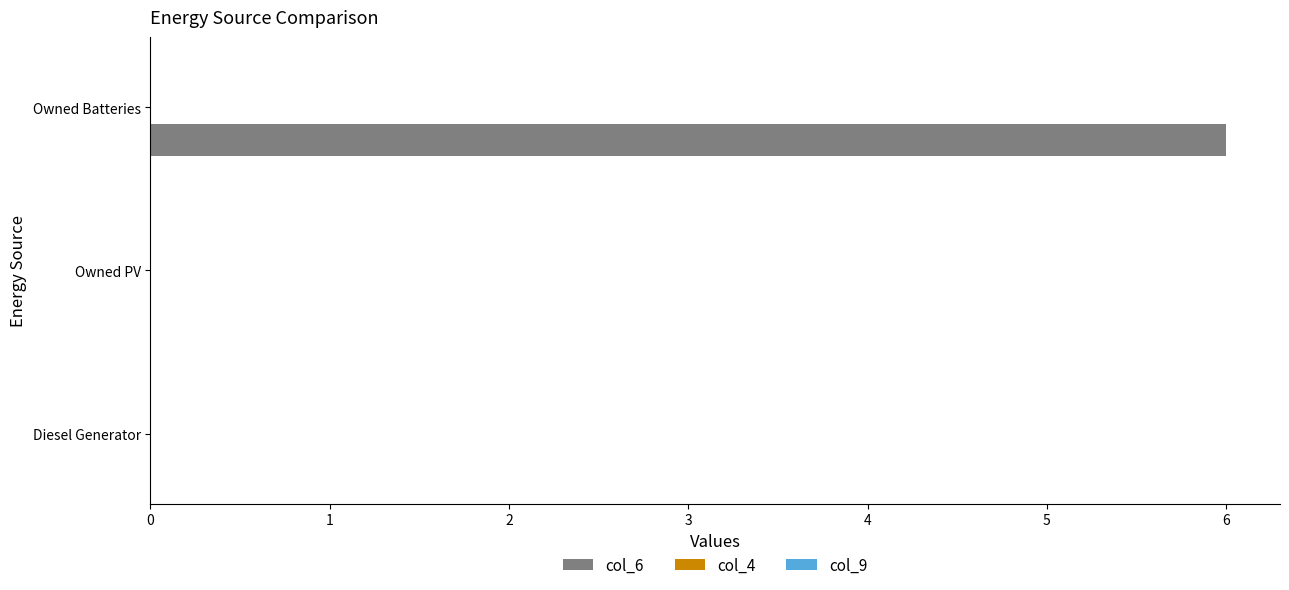

What is the sum of the values at Owned Batteries and Owned PV?

6